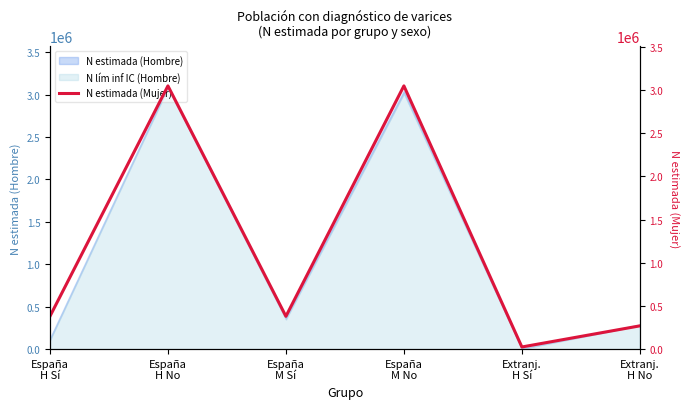

Reading left to right, what are all the values shown in this chart?

379939	3048044	379939	3048044	24805	269424